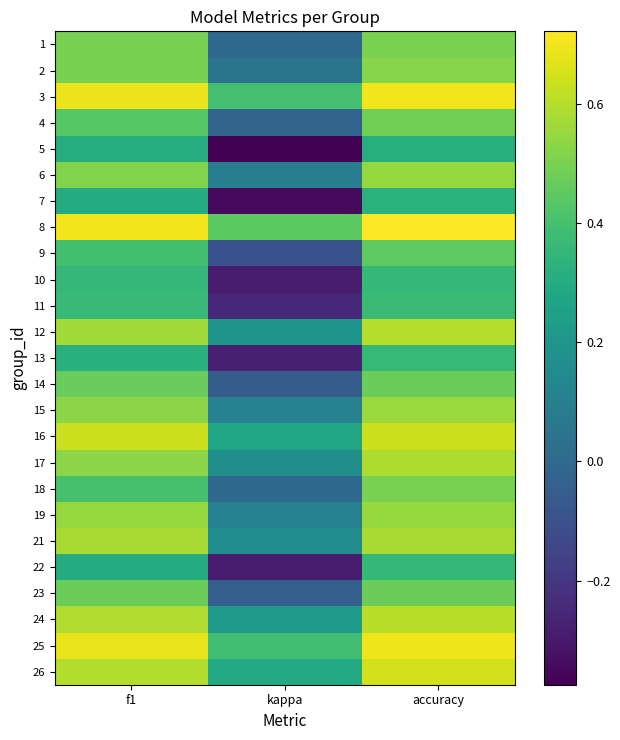

At how many categories does at least one series exceed 0?

3